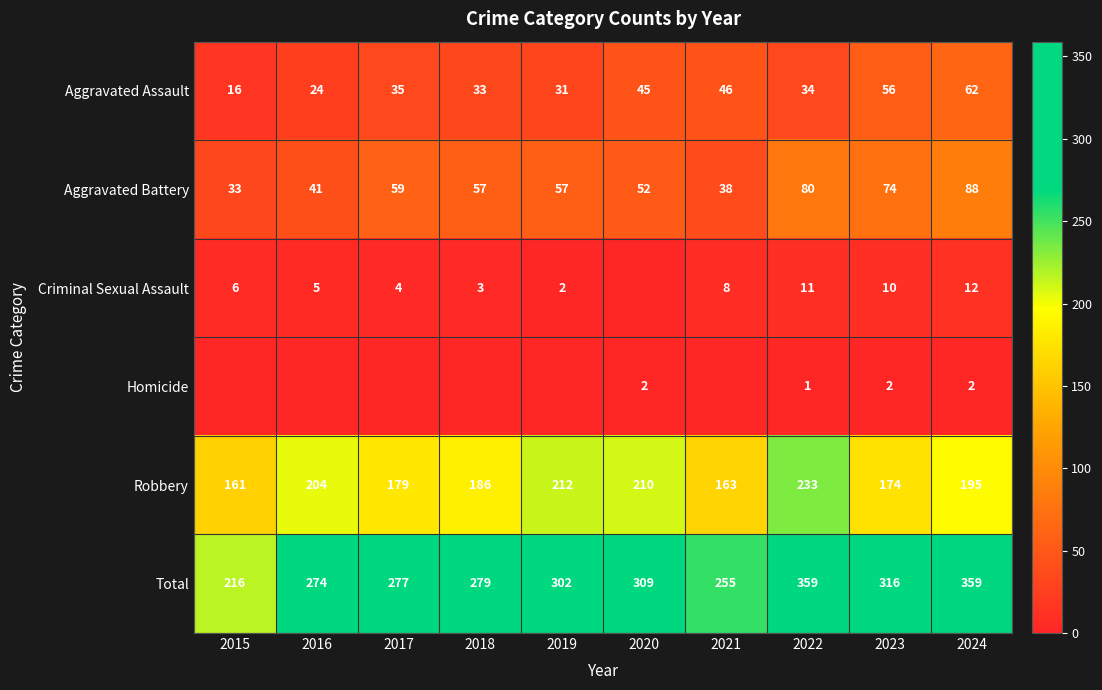

The Homicide series shows 1 at 2022. True or false?

False